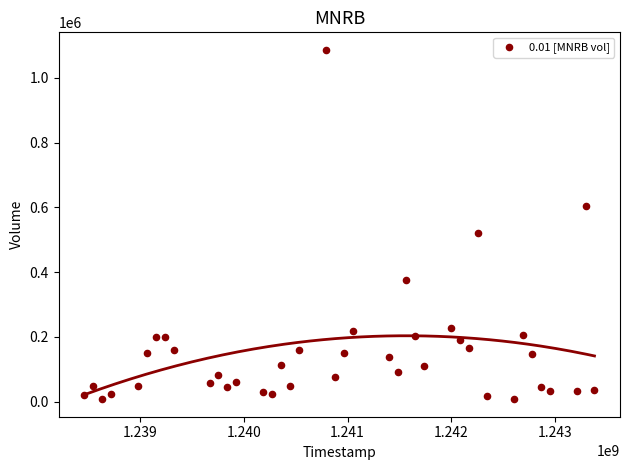

What Y value in the scatter plot is closest to 546962?

520774